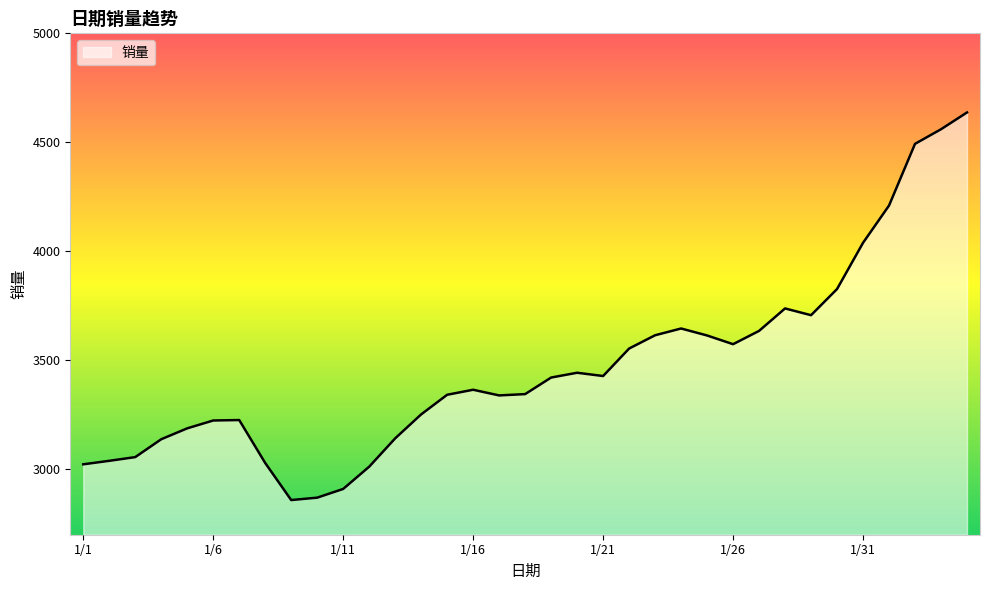

What is the difference between the maximum and minimum values?

1778